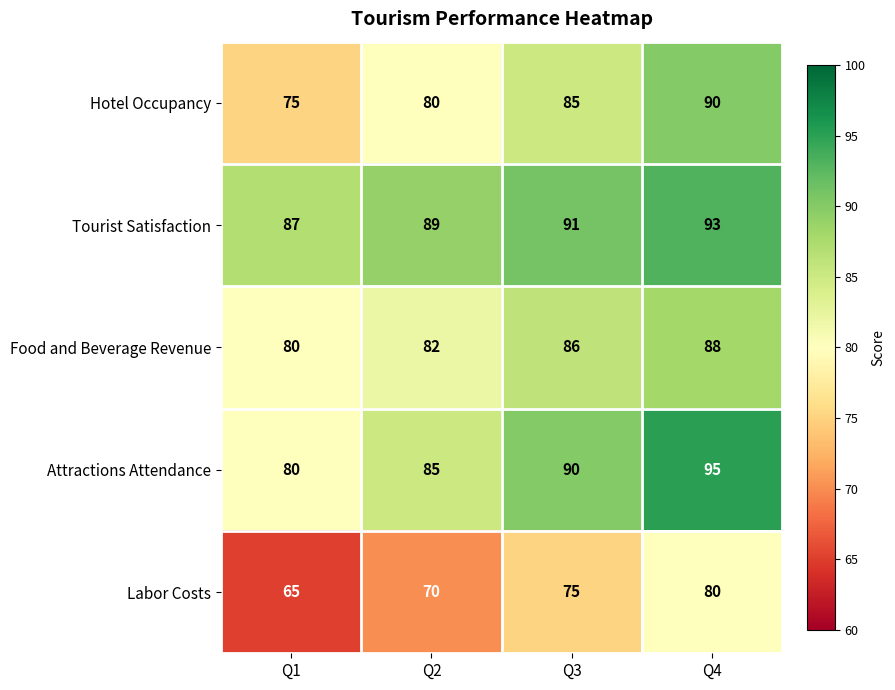

List the labels in order of Attractions Attendance value, largest first.

Q4, Q3, Q2, Q1